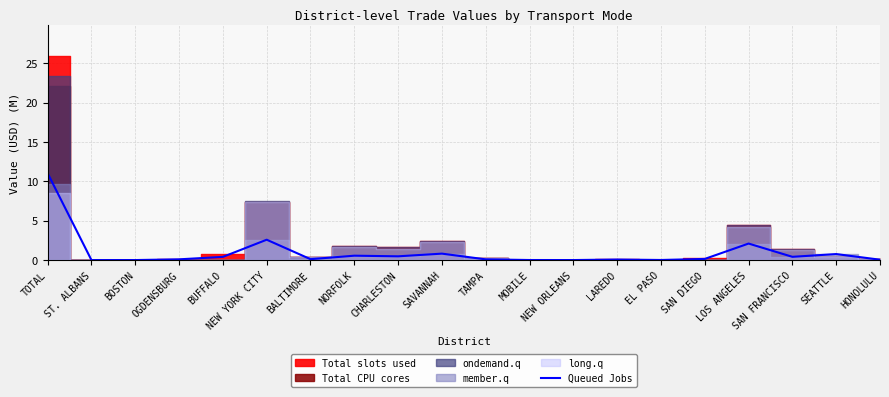

What is the label of the 20th point from the right?

TOTAL